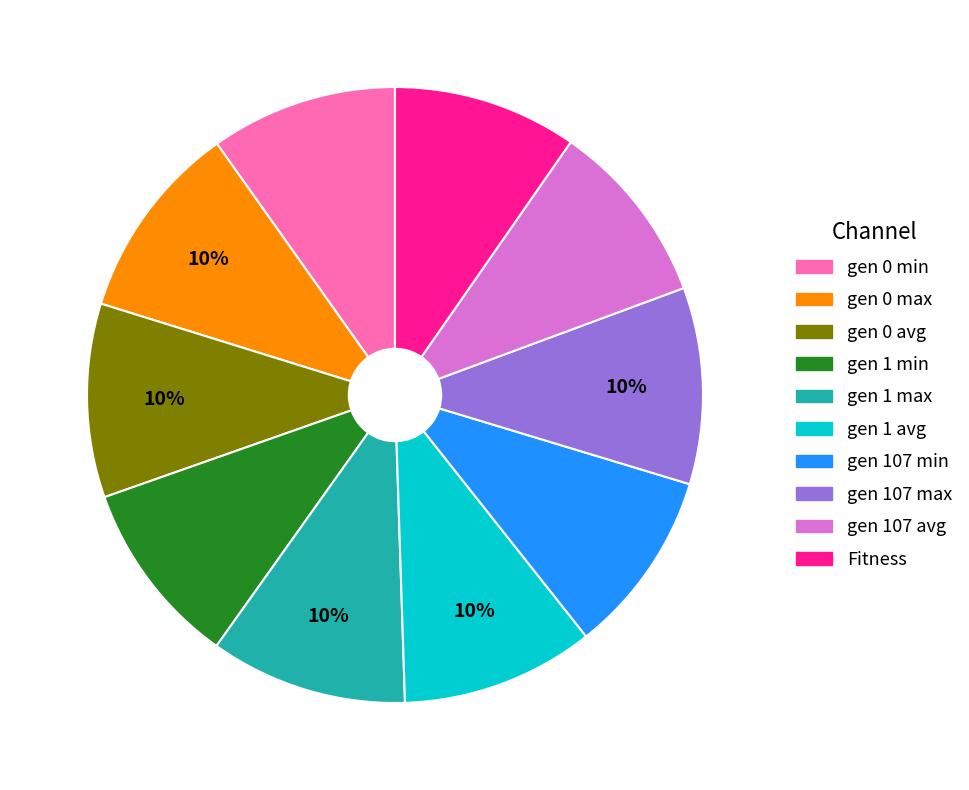

True or false: gen 107 max accounts for 10% of the total.

True